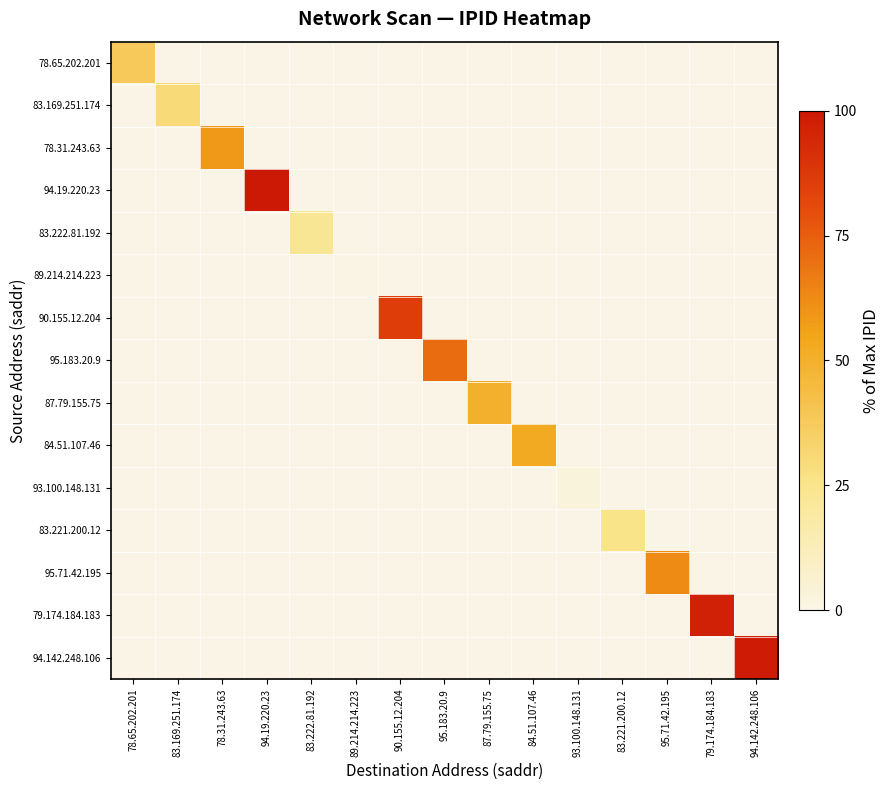

Which label corresponds to the largest value in the chart?

94.19.220.23